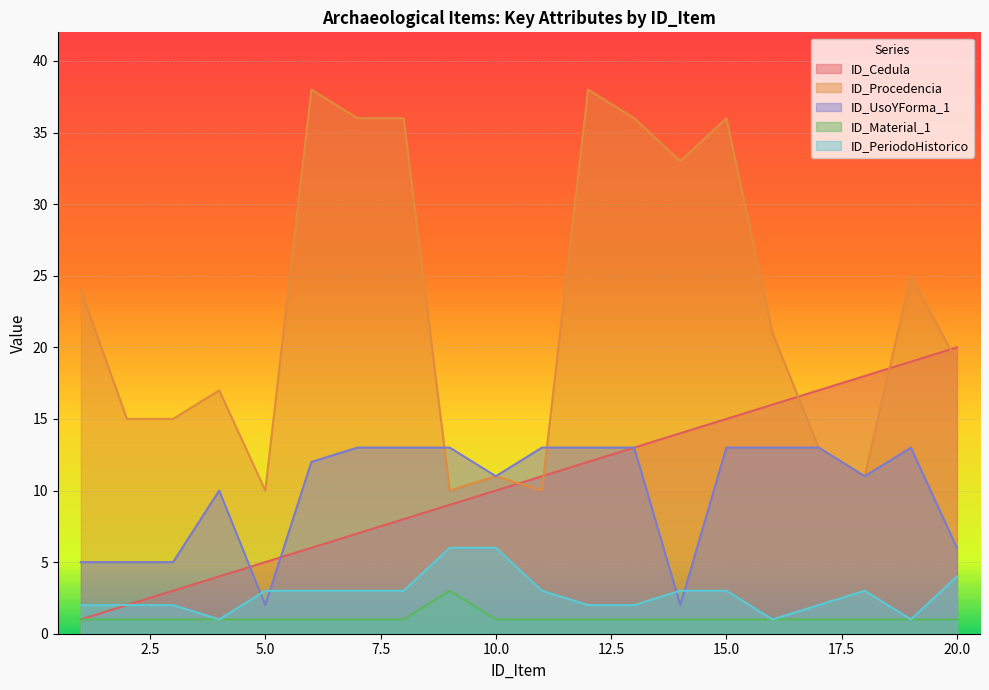

Which label corresponds to the smallest value in the chart?

1